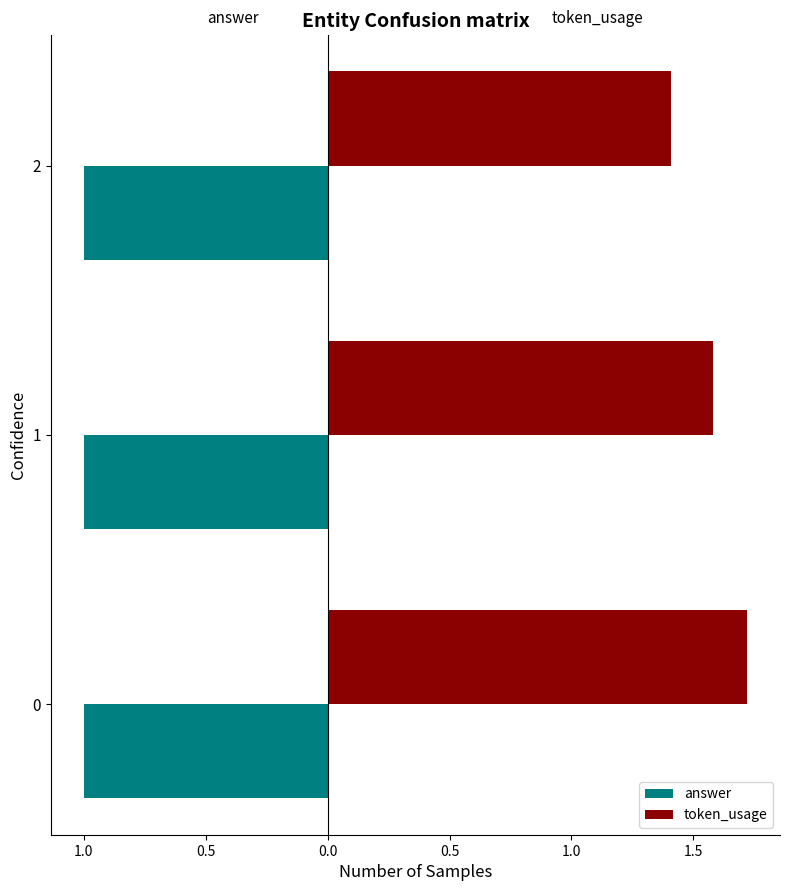

What is the label of the 2nd bar from the right?

1.0